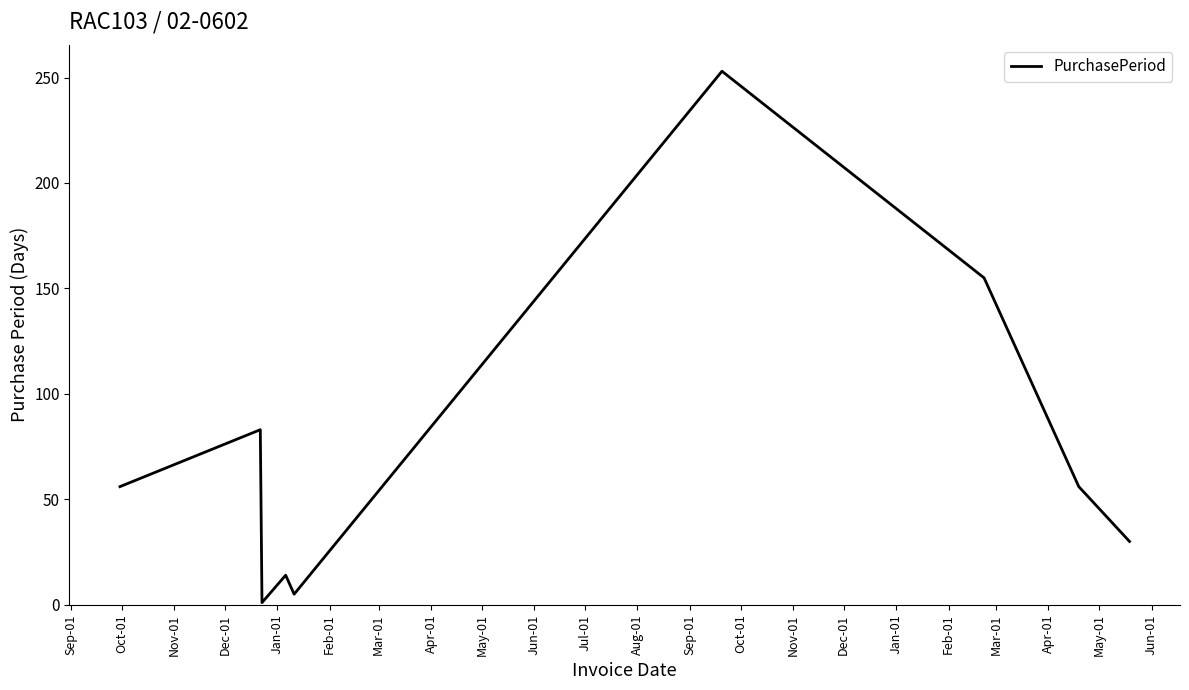

What is the greatest value displayed?

253